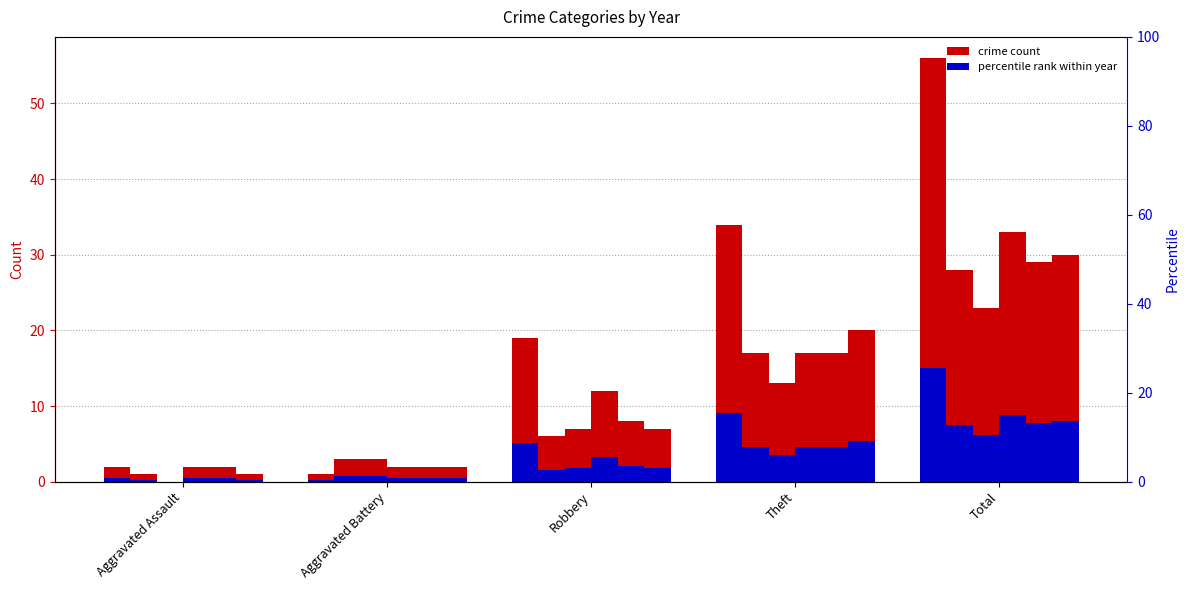

Reading left to right, extract all data points from this chart.

2015_accent: Aggravated Assault=0.5	Aggravated Battery=0.3	Robbery=5.1	Theft=9.1	Total=15.0
2016_accent: Aggravated Assault=0.3	Aggravated Battery=0.8	Robbery=1.6	Theft=4.6	Total=7.5
2017_accent: Aggravated Assault=0.0	Aggravated Battery=0.8	Robbery=1.9	Theft=3.5	Total=6.2
2018_accent: Aggravated Assault=0.5	Aggravated Battery=0.5	Robbery=3.2	Theft=4.6	Total=8.8
2019_accent: Aggravated Assault=0.5	Aggravated Battery=0.5	Robbery=2.1	Theft=4.6	Total=7.8
2020_accent: Aggravated Assault=0.3	Aggravated Battery=0.5	Robbery=1.9	Theft=5.4	Total=8.0